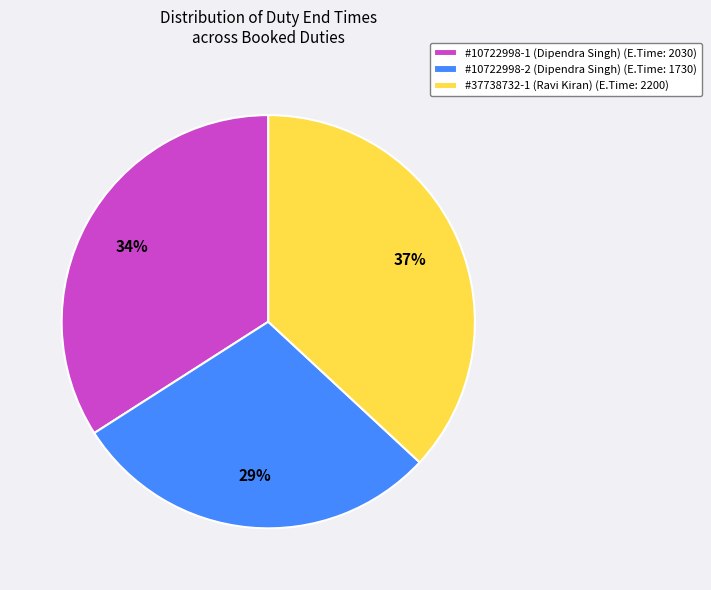

Combined, do #10722998-1 (Dipendra Singh) (E.Time: 2030) and #10722998-2 (Dipendra Singh) (E.Time: 1730) account for over 50%?

Yes